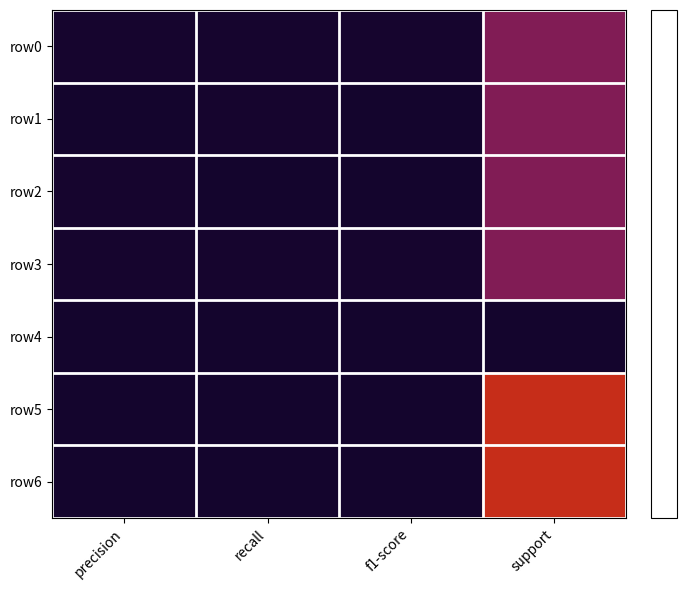

Which has a higher value, precision or support?

support